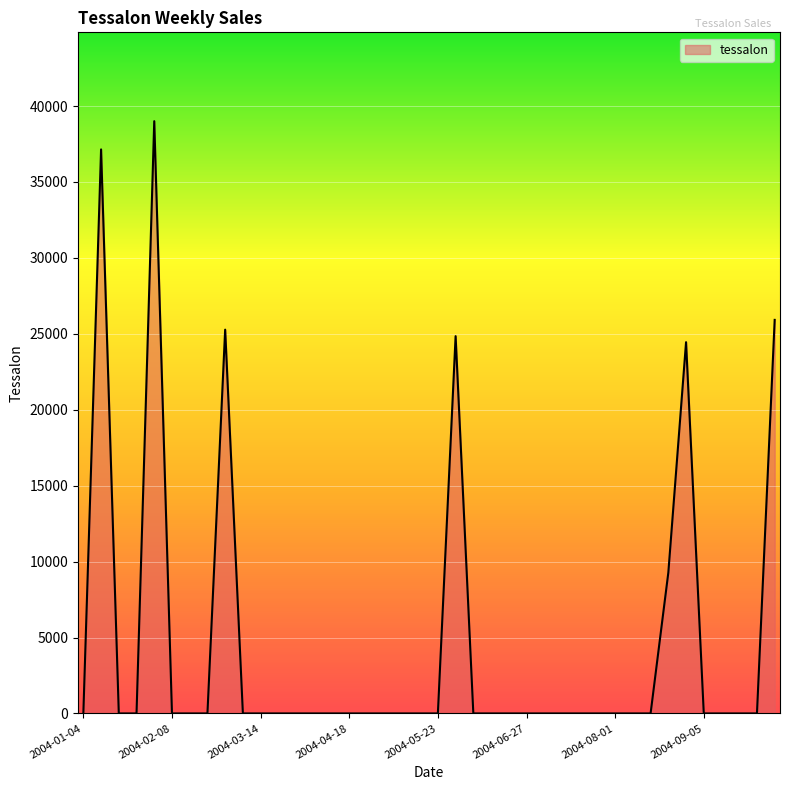

What is the greatest value displayed?

39003.9